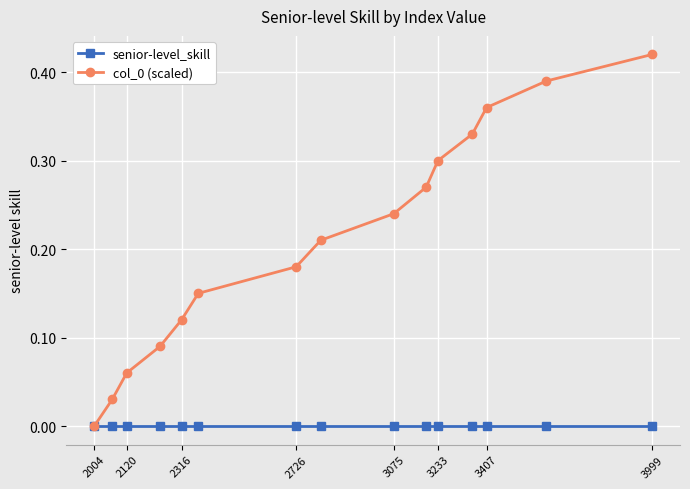

True or false: col_0 (scaled) has more than 2 points higher than both neighbors.

False